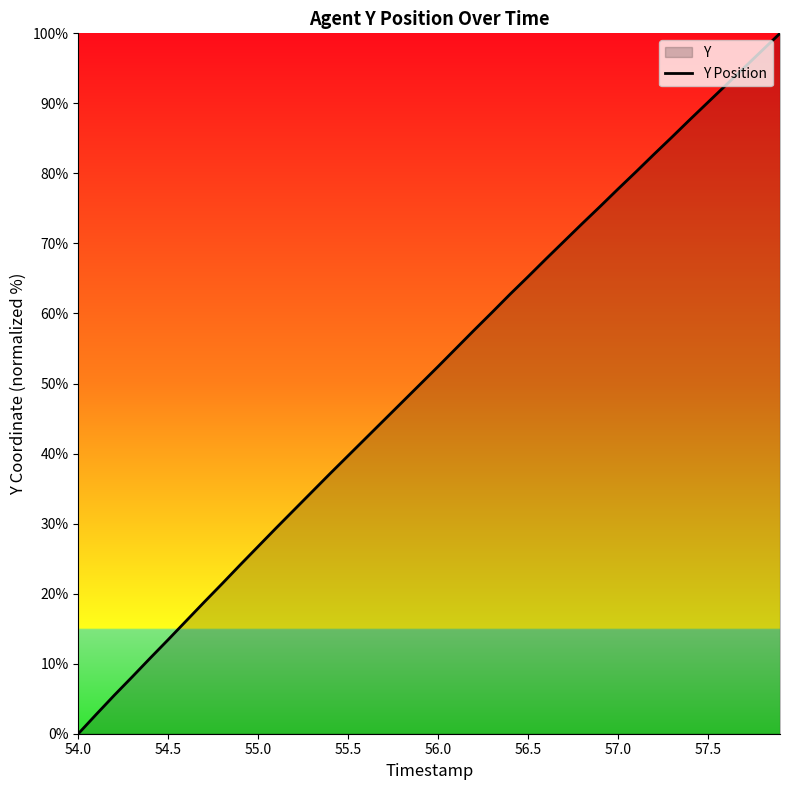

Reading right to left, extract all data points from this chart.

100.0	97.5	95.1	92.6	90.2	87.7	85.2	82.7	80.2	77.8	75.3	72.8	70.3	67.8	65.3	62.8	60.2	57.6	55.0	52.4	49.9	47.3	44.8	42.2	39.7	37.2	34.6	32.0	29.4	26.7	24.1	21.4	18.8	16.1	13.4	10.8	8.1	5.5	2.8	0.0